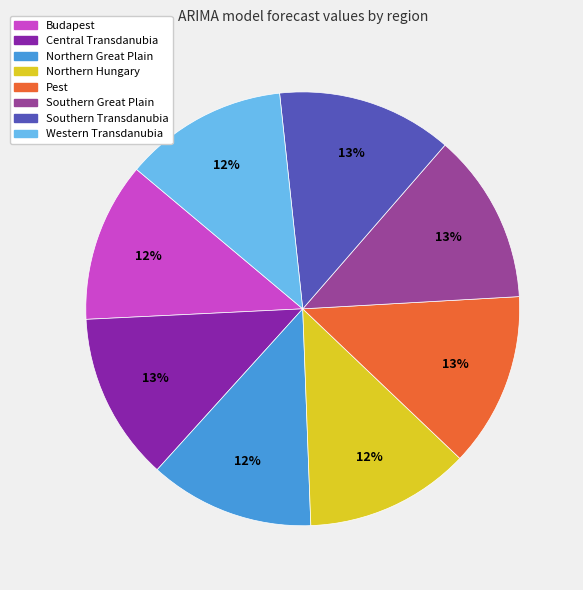

Combined, do Southern Transdanubia and Central Transdanubia account for over 50%?

No